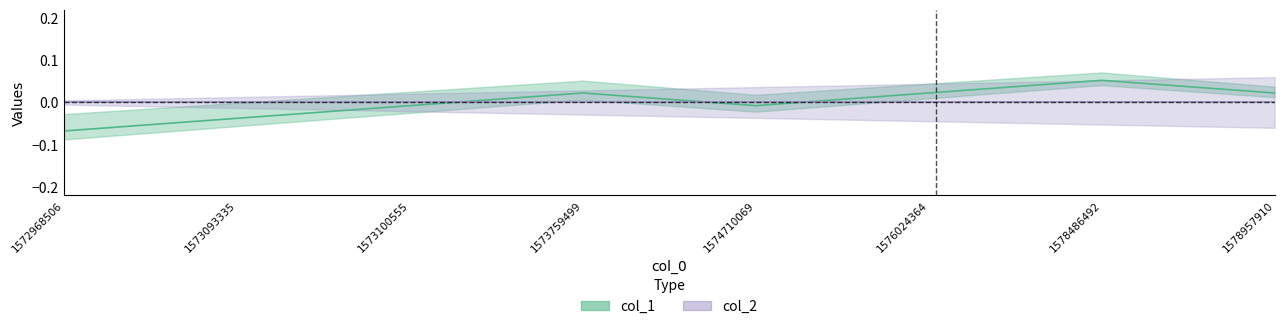

List the labels in order of value, largest first.

1578486492, 1573759499, 1576024364, 1578957910, 1573100555, 1574710069, 1573093335, 1572968506